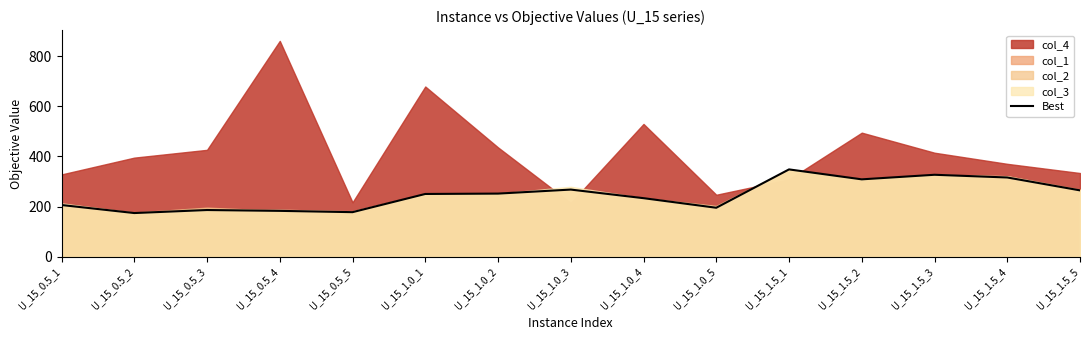

Is it true that the value at U_15_1.5_4 is 316.3?

True